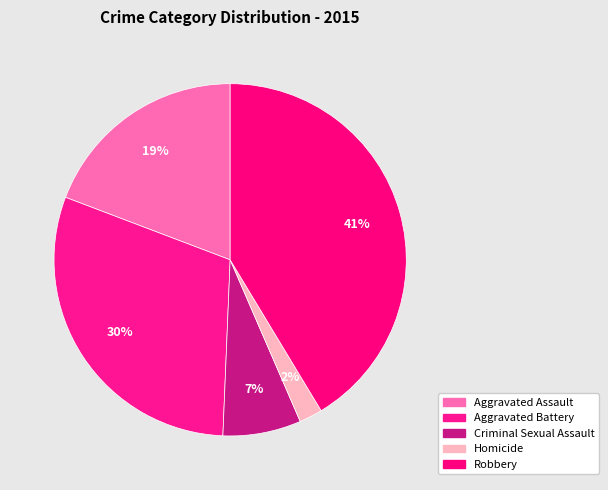

How many slices are in this pie chart?

5